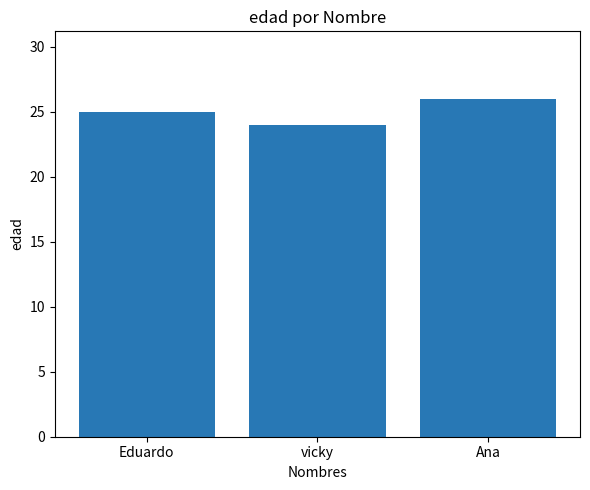

What is the change in value from Eduardo to vicky?

-1